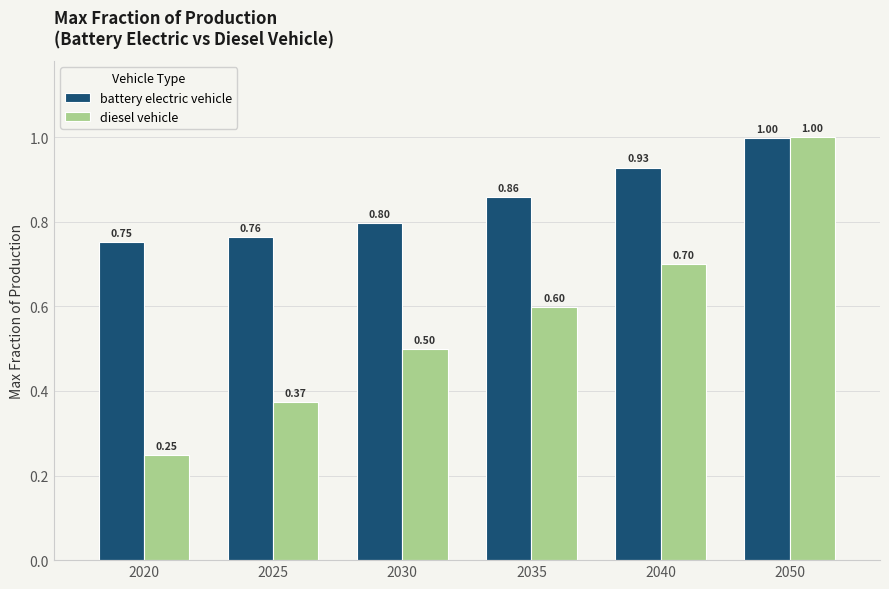

What is the difference between the highest and lowest values at 2035?

0.3